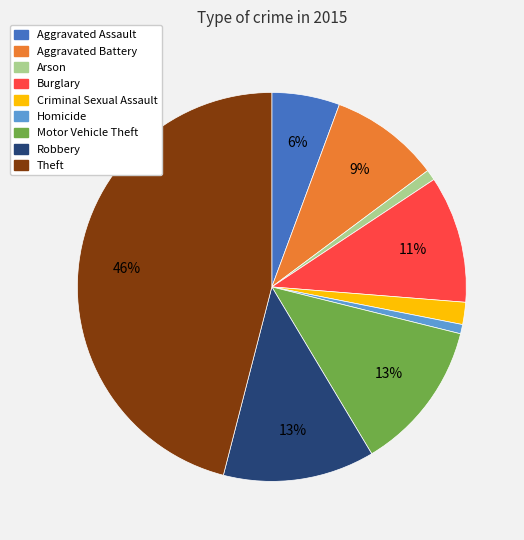

The Arson slice represents 8% of the pie. True or false?

False